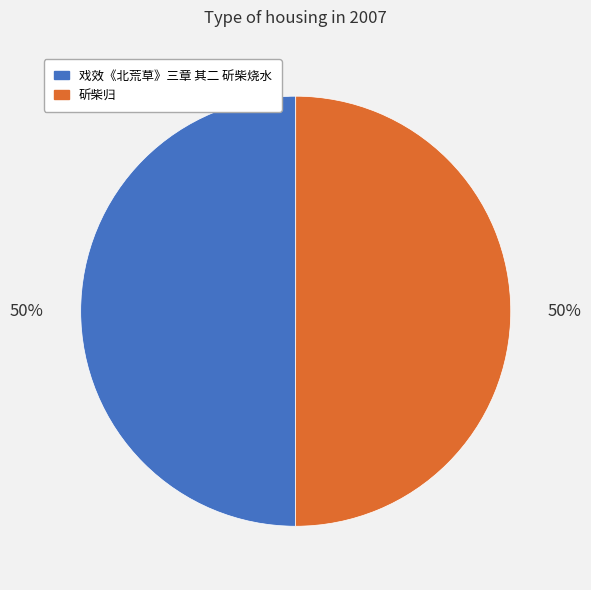

To the nearest percent, what portion does 斫柴归 represent?

50%